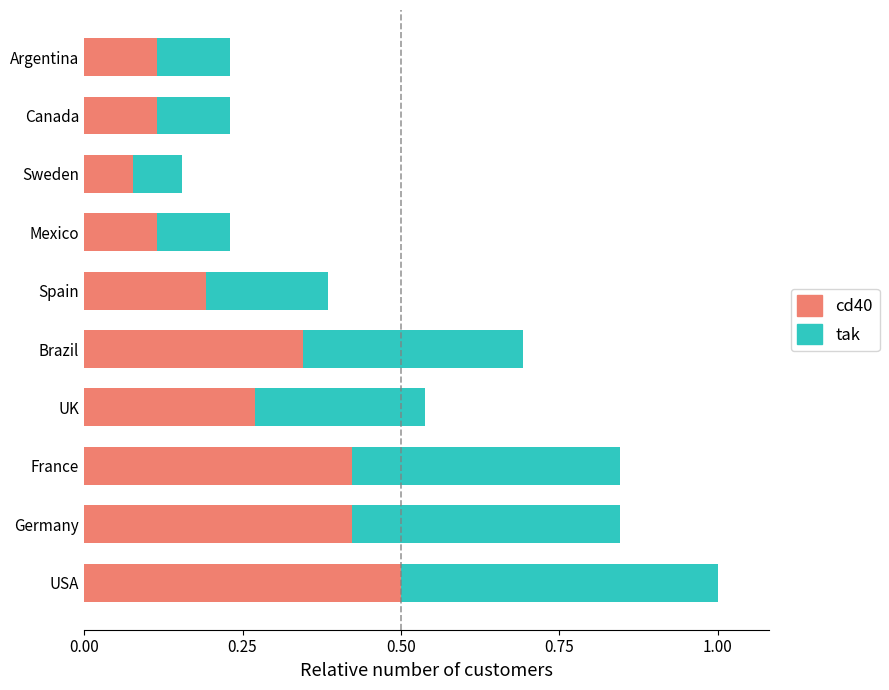

Which category has the lowest value in the cd40 series?

Sweden